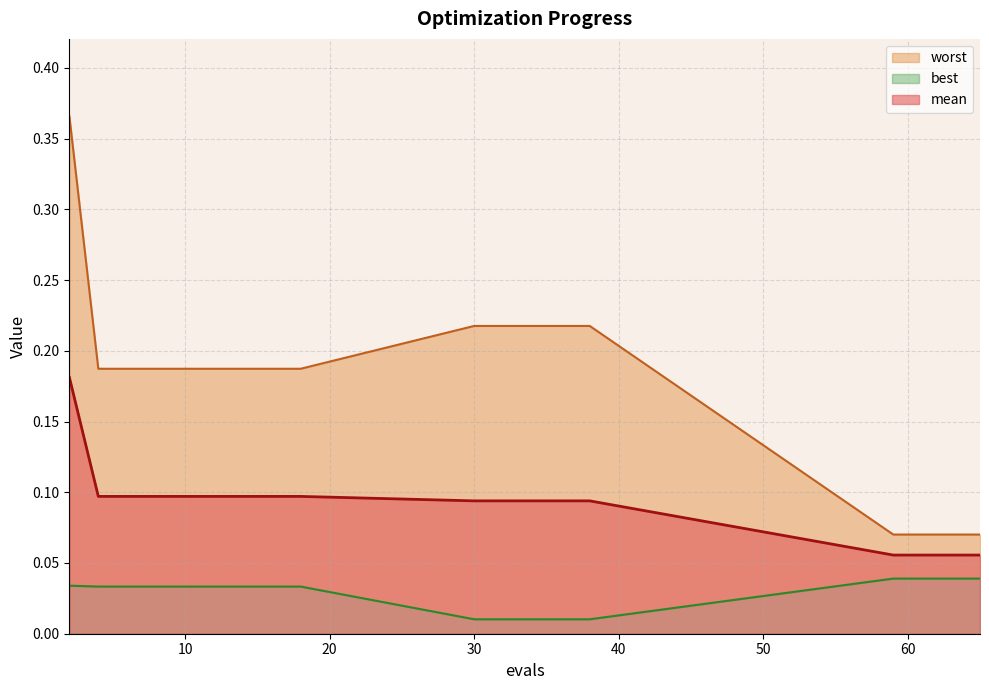

True or false: best and mean intersect in this chart.

False